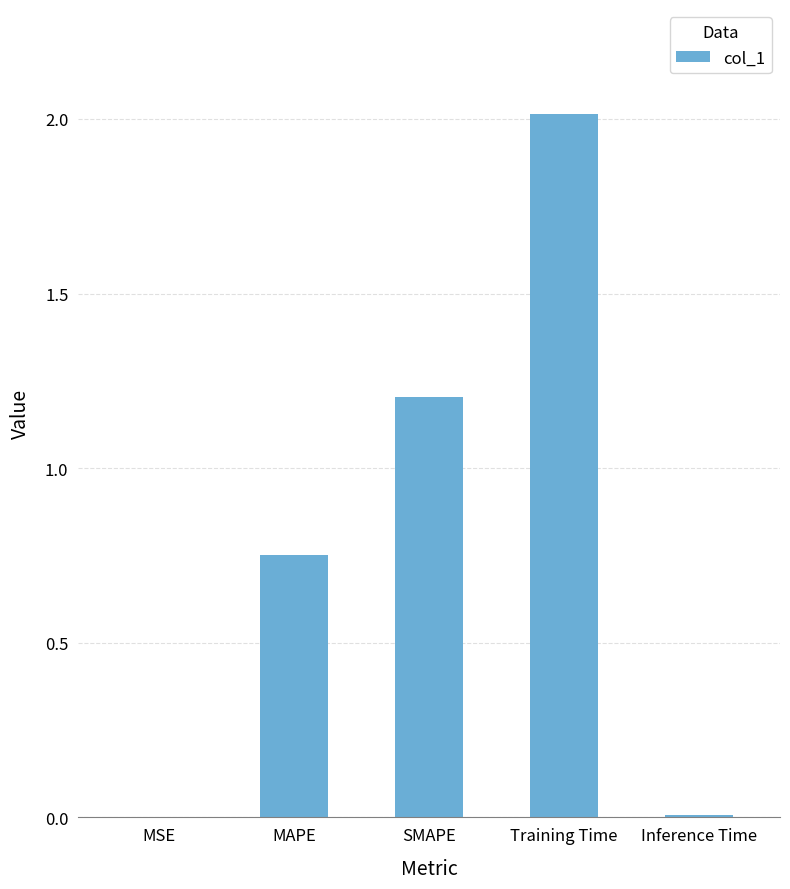

What is the sum of the values at Training Time and MAPE?

2.8